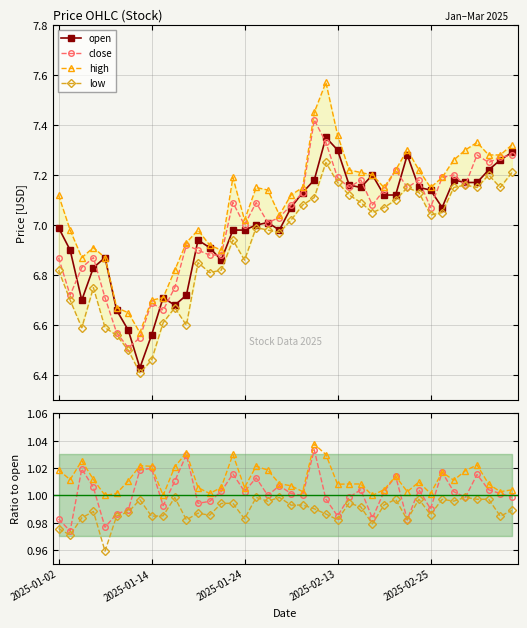

True or false: low has more than 2 points higher than both neighbors.

True